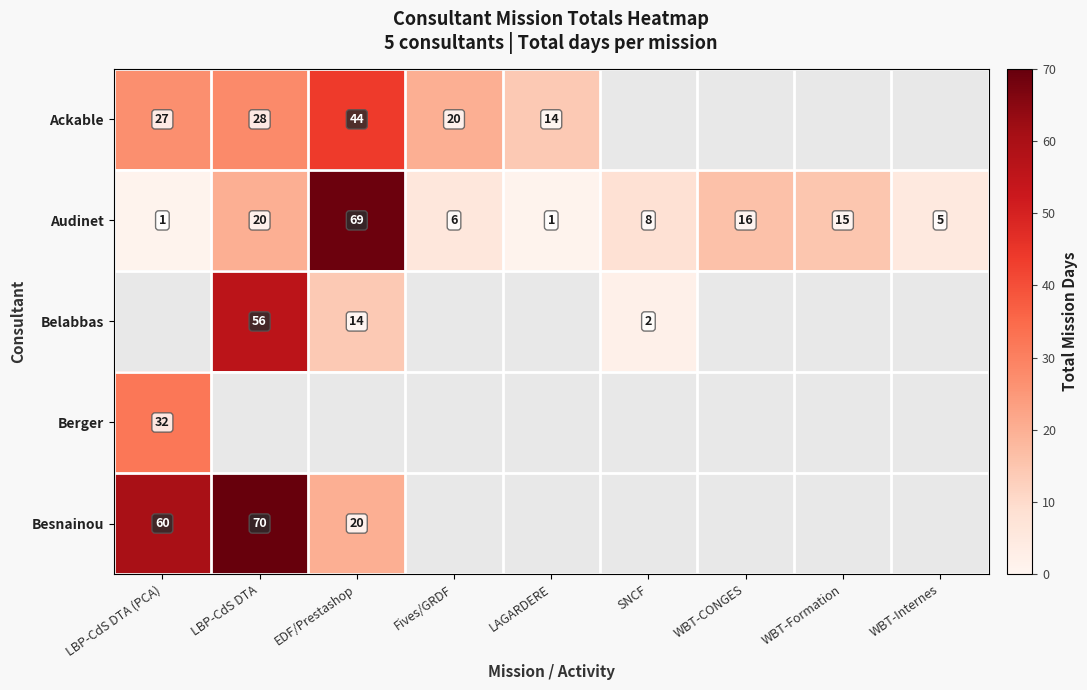

At which label does Audinet first exceed 8?

LBP-CdS DTA